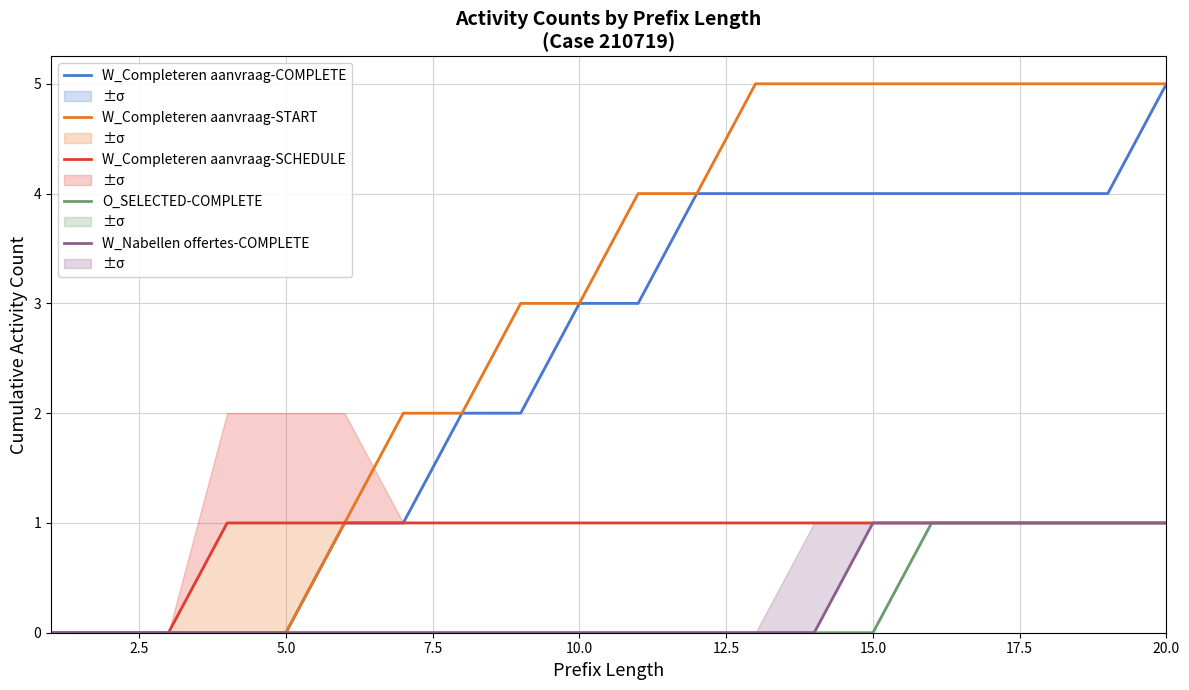

Which series has the largest total across all categories?

W_Completeren aanvraag-START